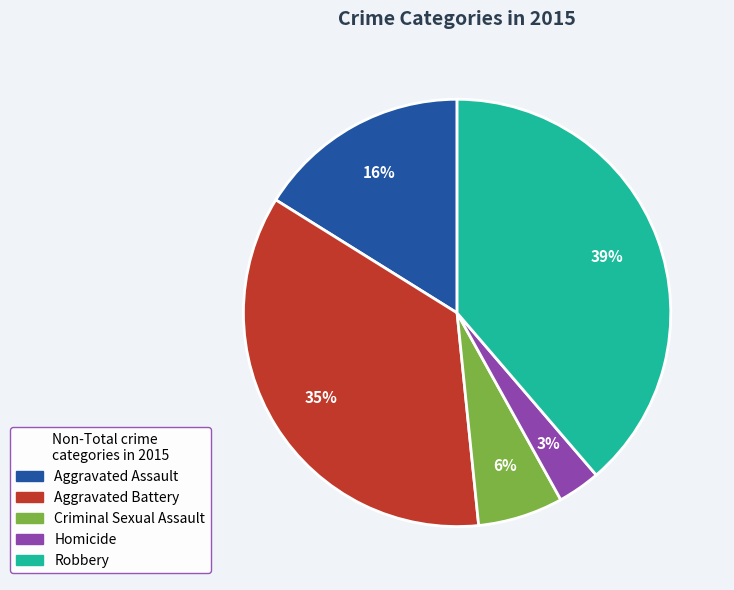

The Robbery slice represents 39% of the pie. True or false?

True